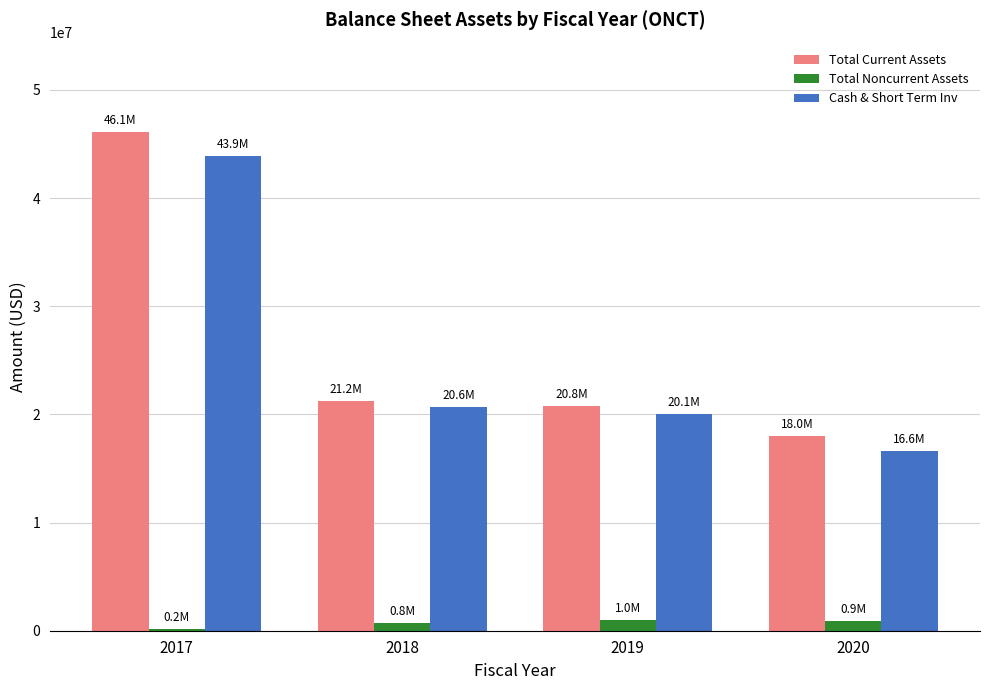

Is the value of Total Current Assets at 2018 greater than the value of Cash & Short Term Inv at 2020?

Yes